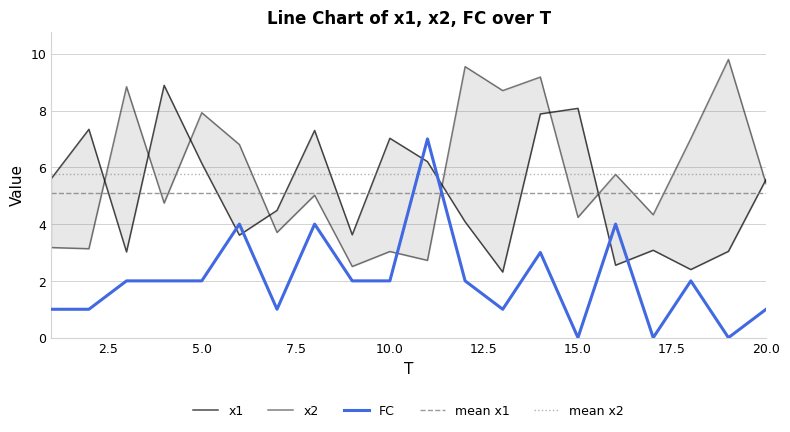

At which label does FC first exceed 2?

6